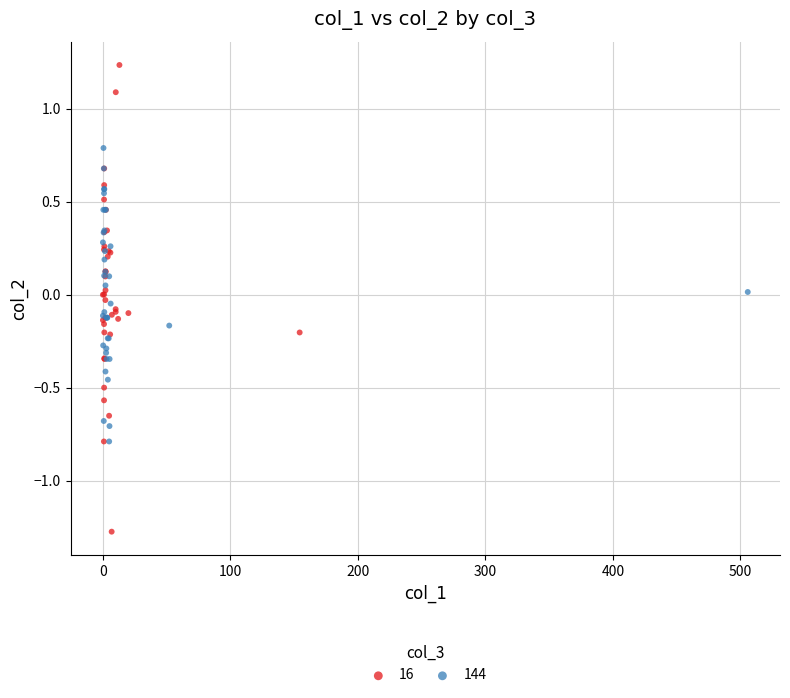

Which series reaches the maximum Y coordinate?

16